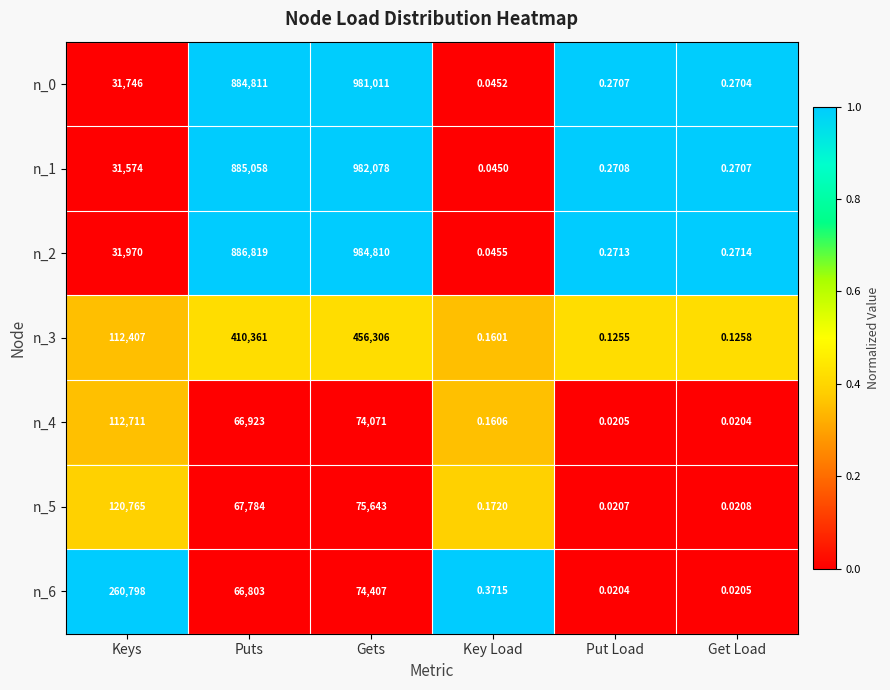

Which category has the lowest value in the n_6 series?

Put Load